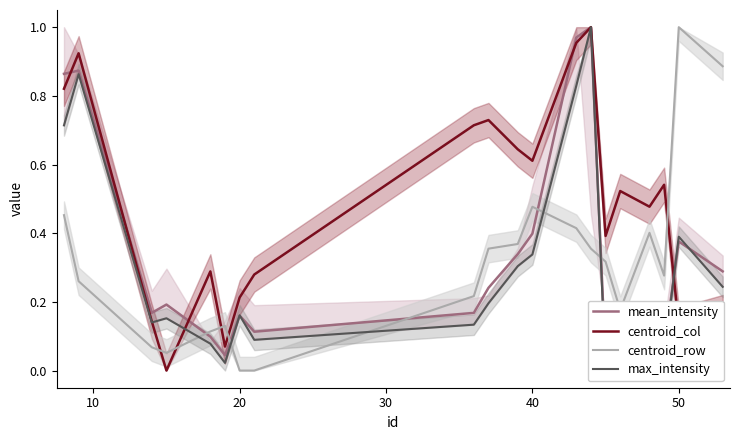

Which series has the widest spread of values?

mean_intensity